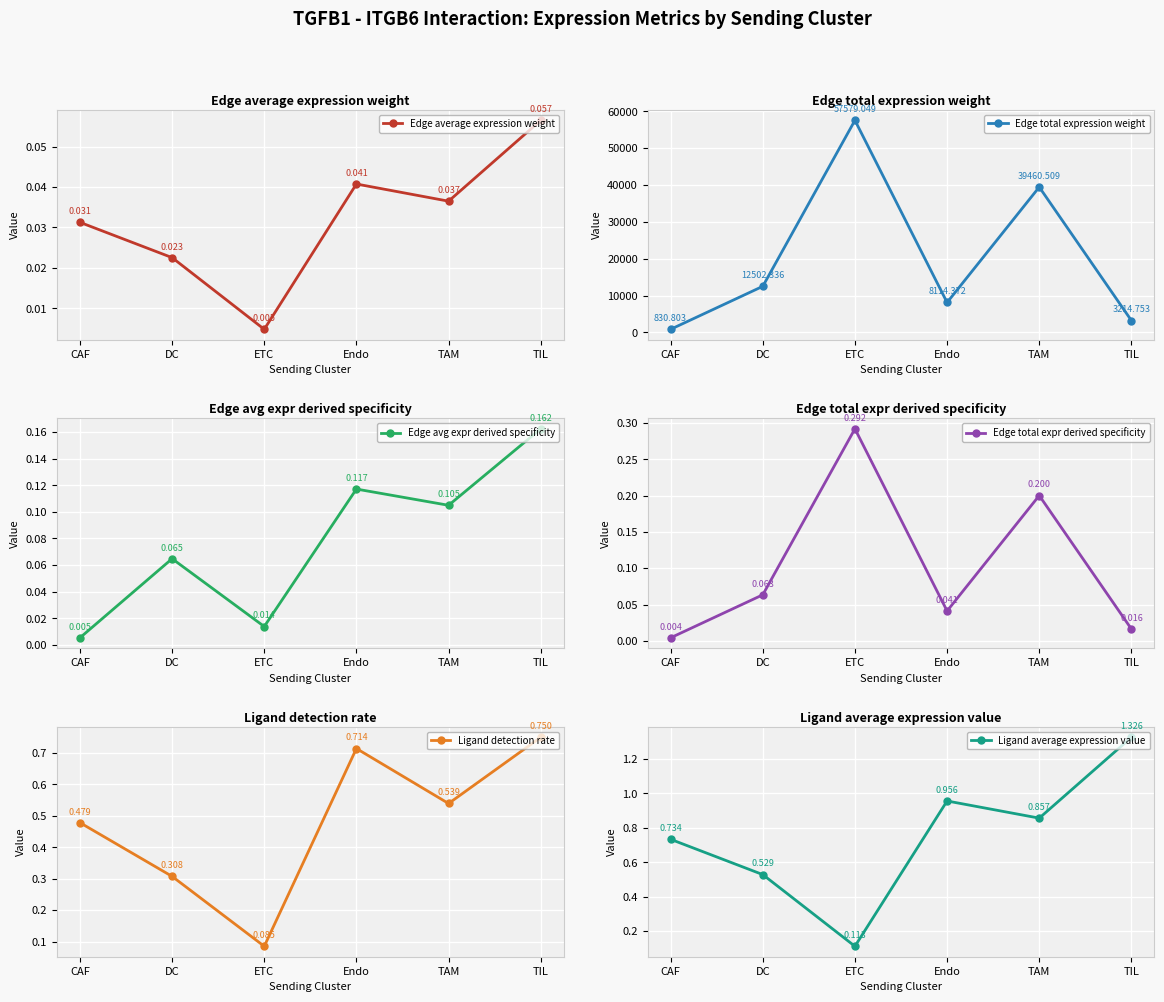

Which category has the lowest value in the Edge average expression weight series?

ETC